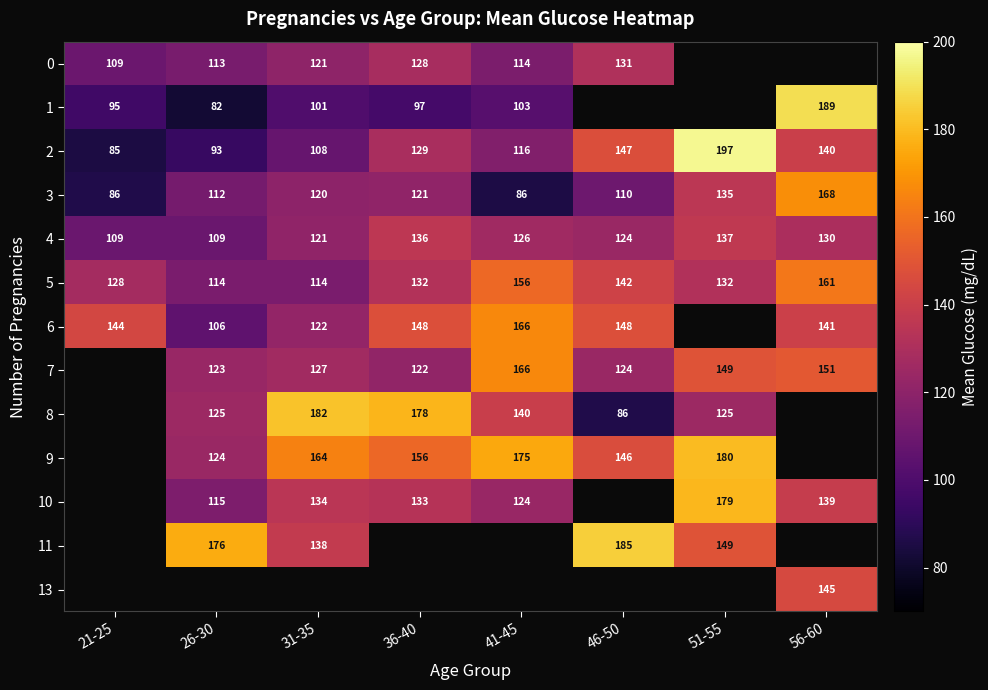

Is the value of 4 at 21-25 greater than the value of 5 at 41-45?

No